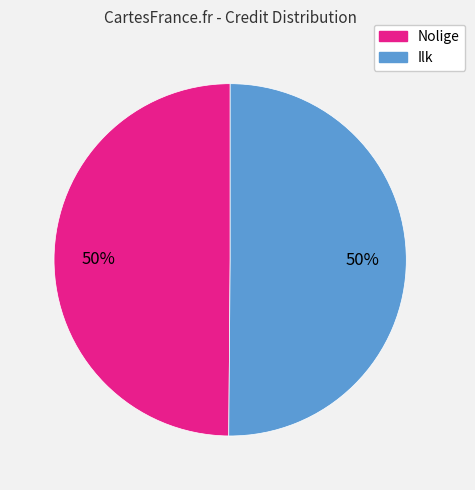

How many segments does this pie chart have?

2